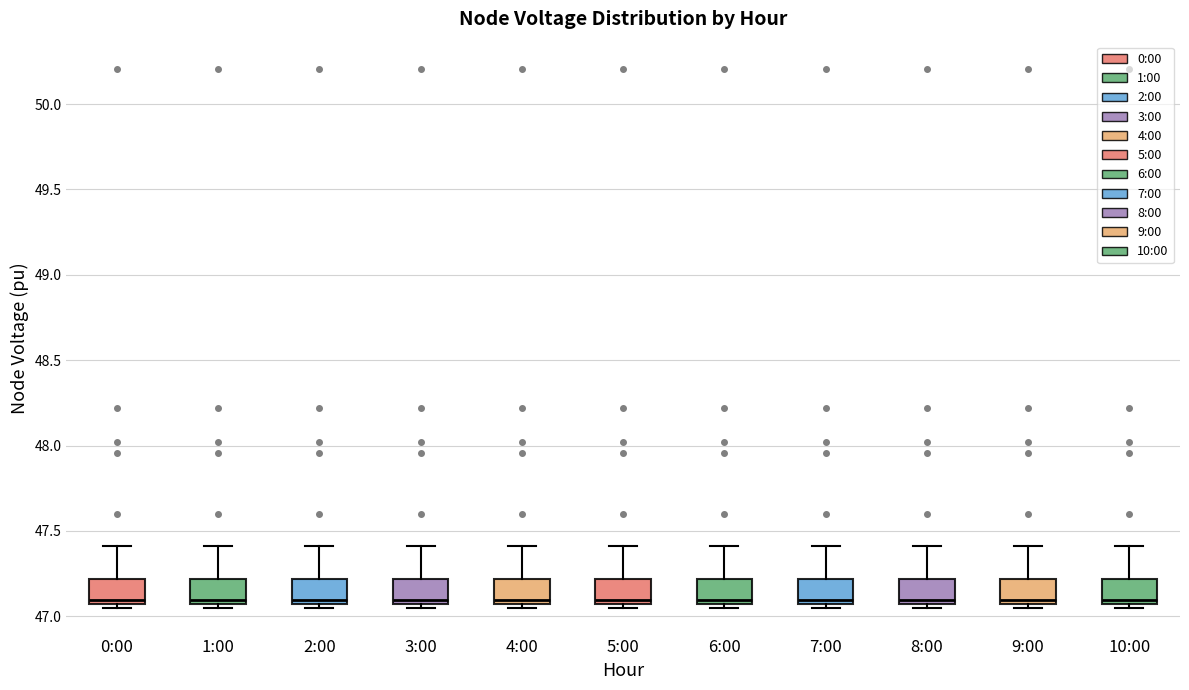

Where does the upper whisker of the box for 0:00 end on the y-axis? The values are not printed on the chart, so give them approximately, as read against the axis.

47.40